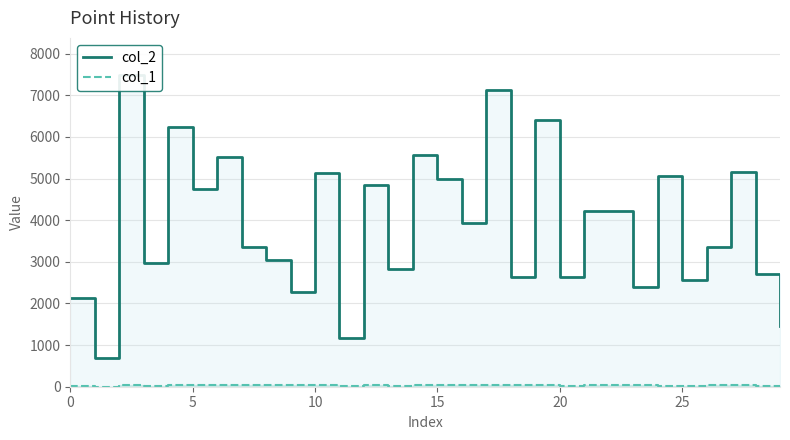

What is the greatest value displayed?

7482